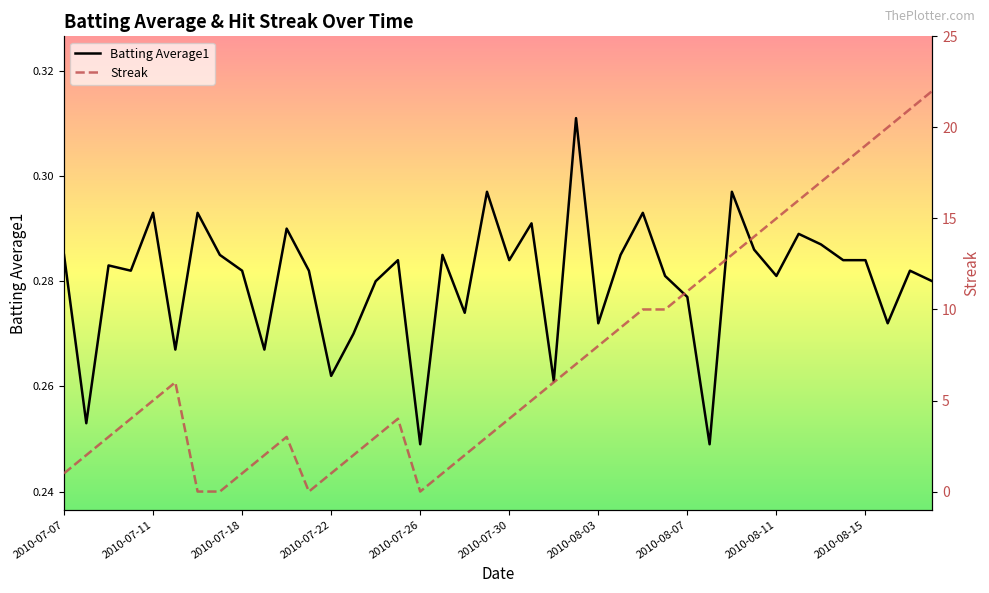

The value of Batting Average1 at 2010-07-30 is 0.1. True or false?

False